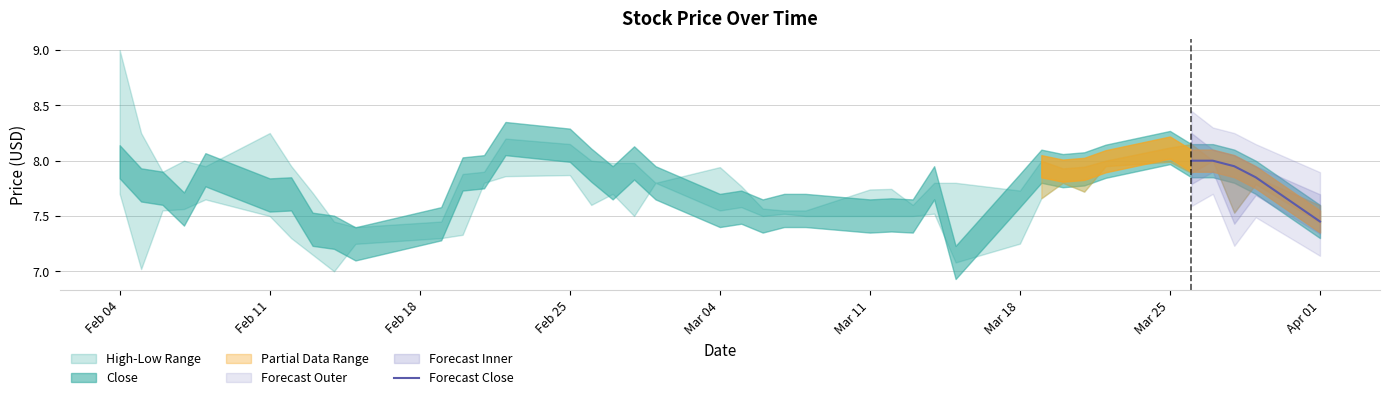

How many lines are shown in the chart?

1